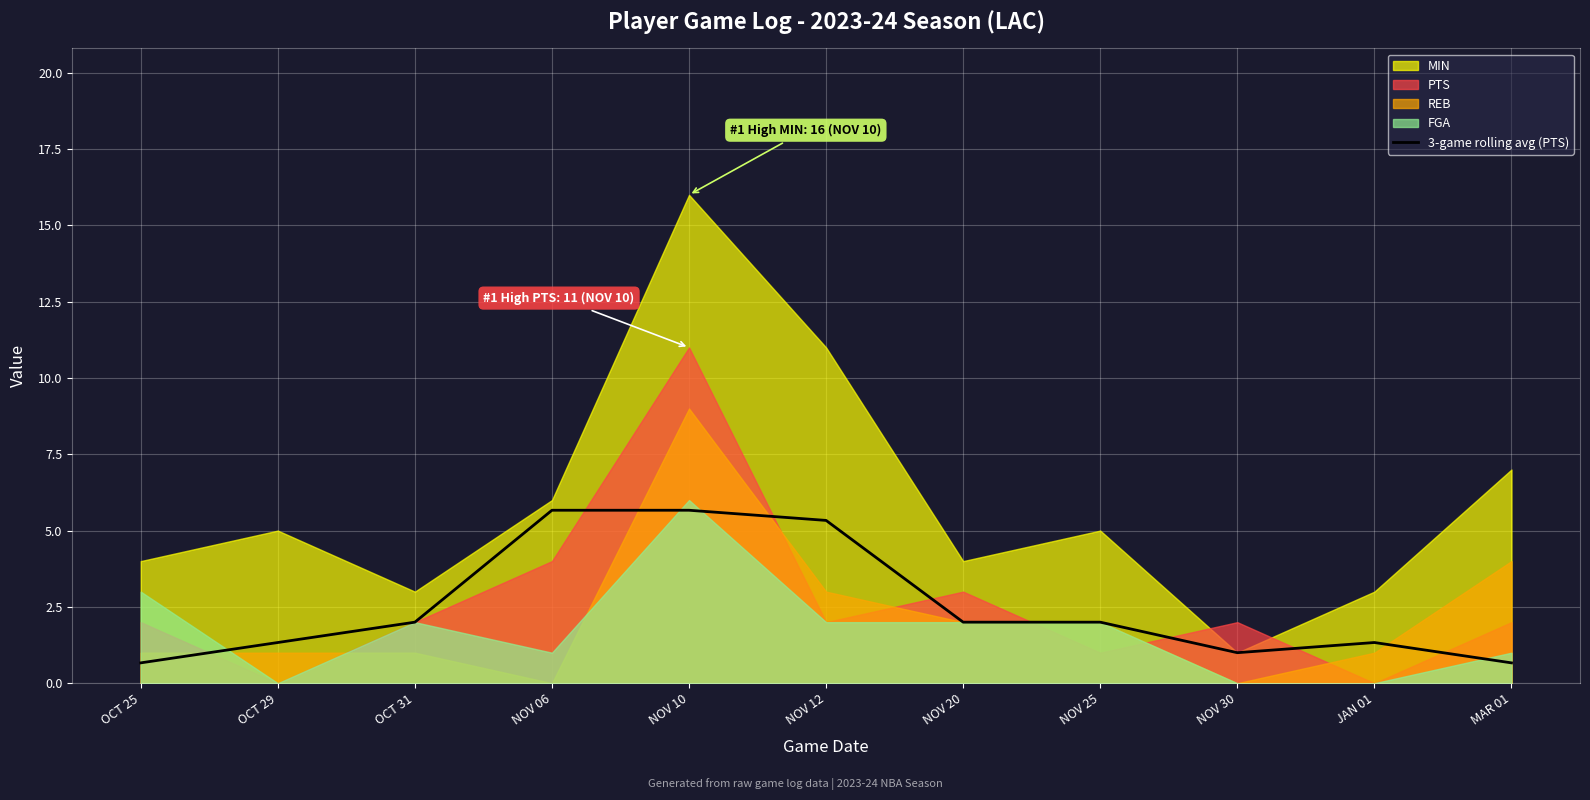

The chart shows a value of 2.7 at NOV 20. True or false?

False